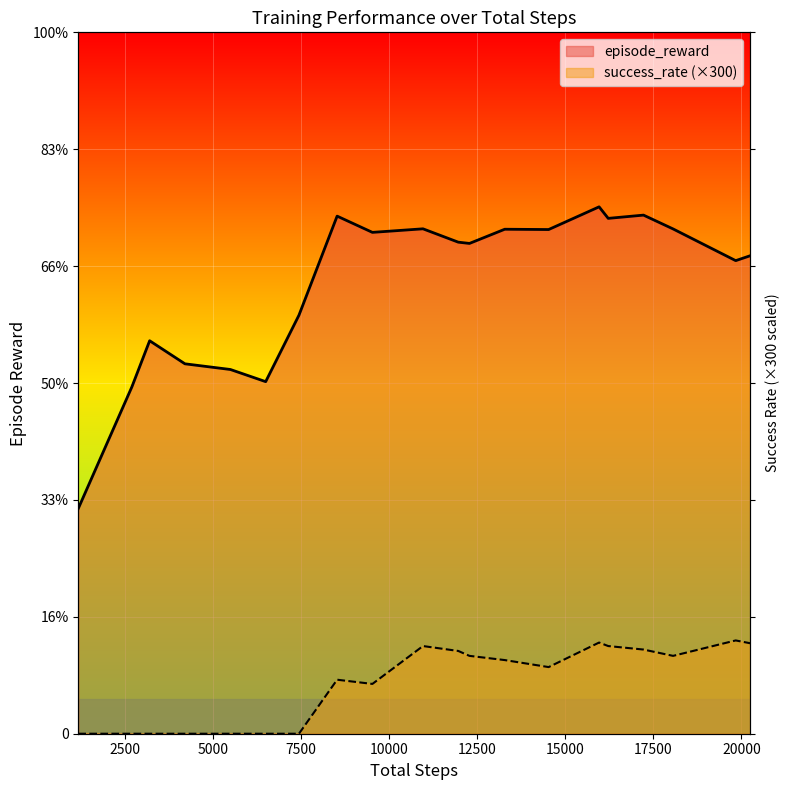

True or false: success_rate and episode_reward cross at least once.

False